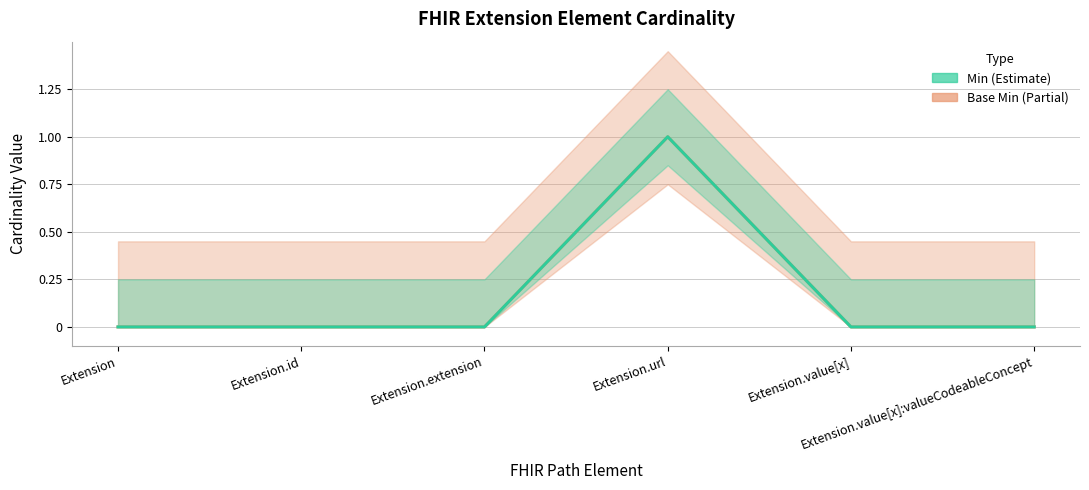

List the series in order of their peak value, lowest first.

Base Min, Min